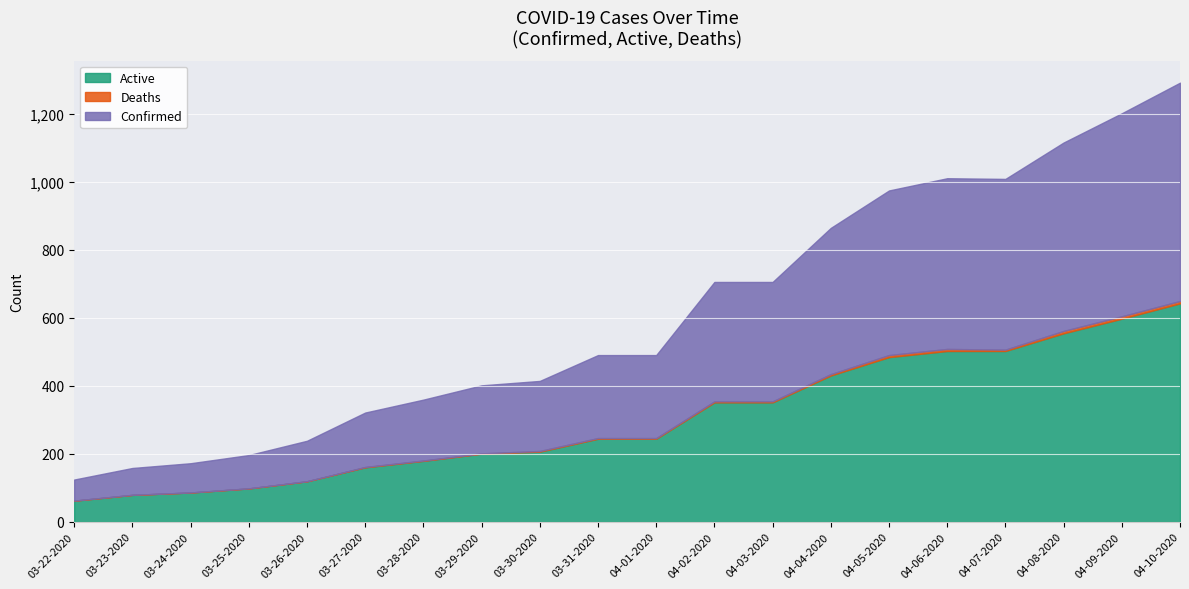

Which series has the largest range (max minus min)?

Active